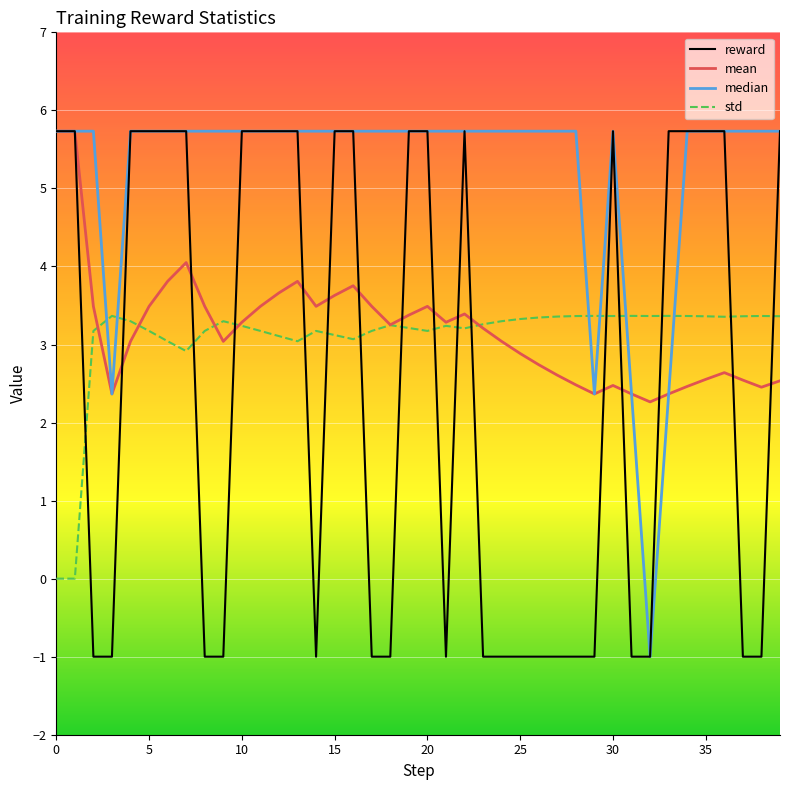

What is the lowest value of the reward series?

-1.0